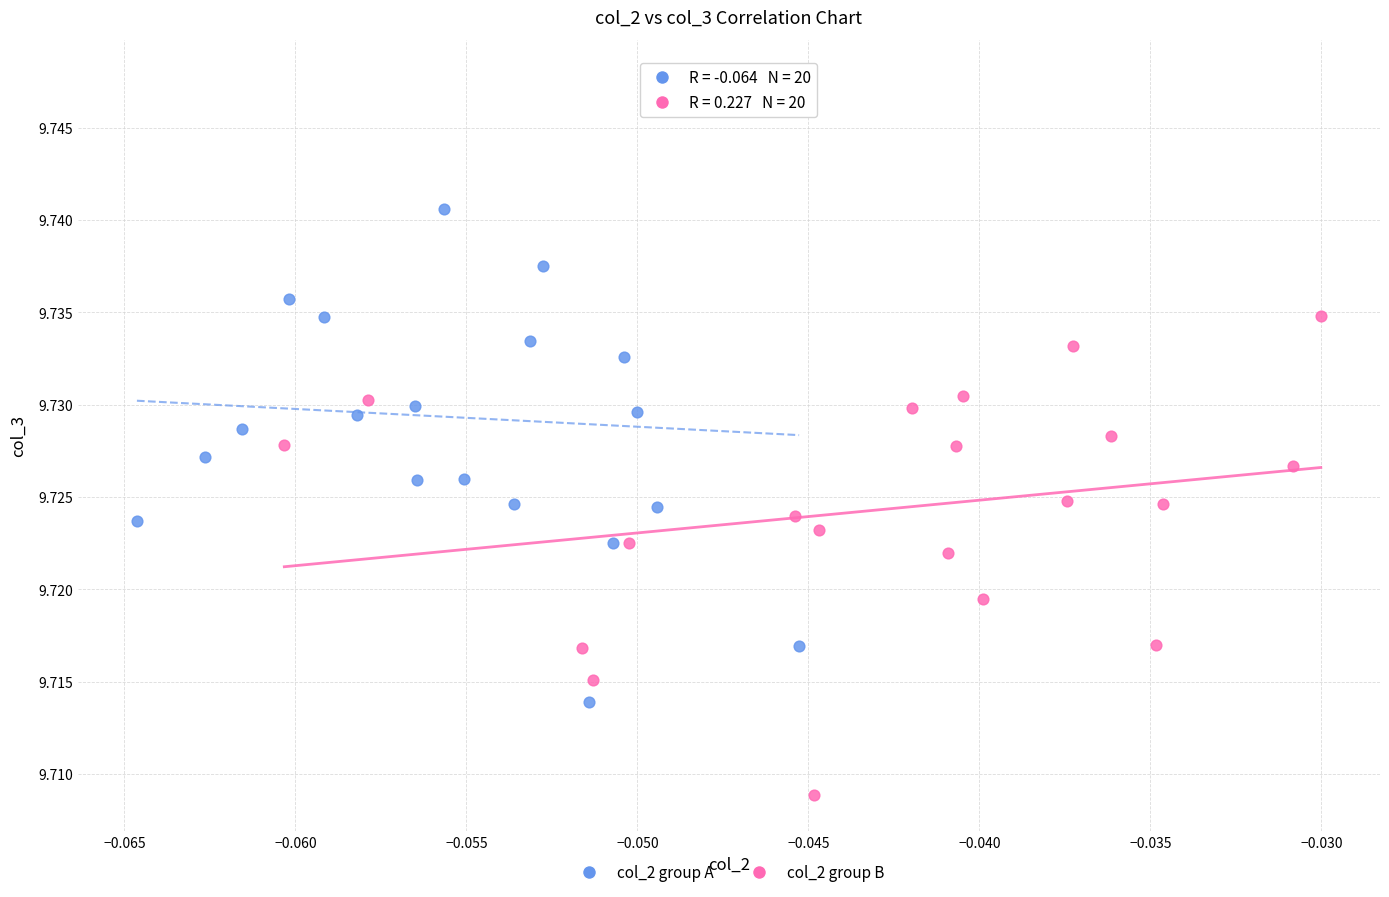

Which series reaches the maximum Y coordinate?

col_2 group A